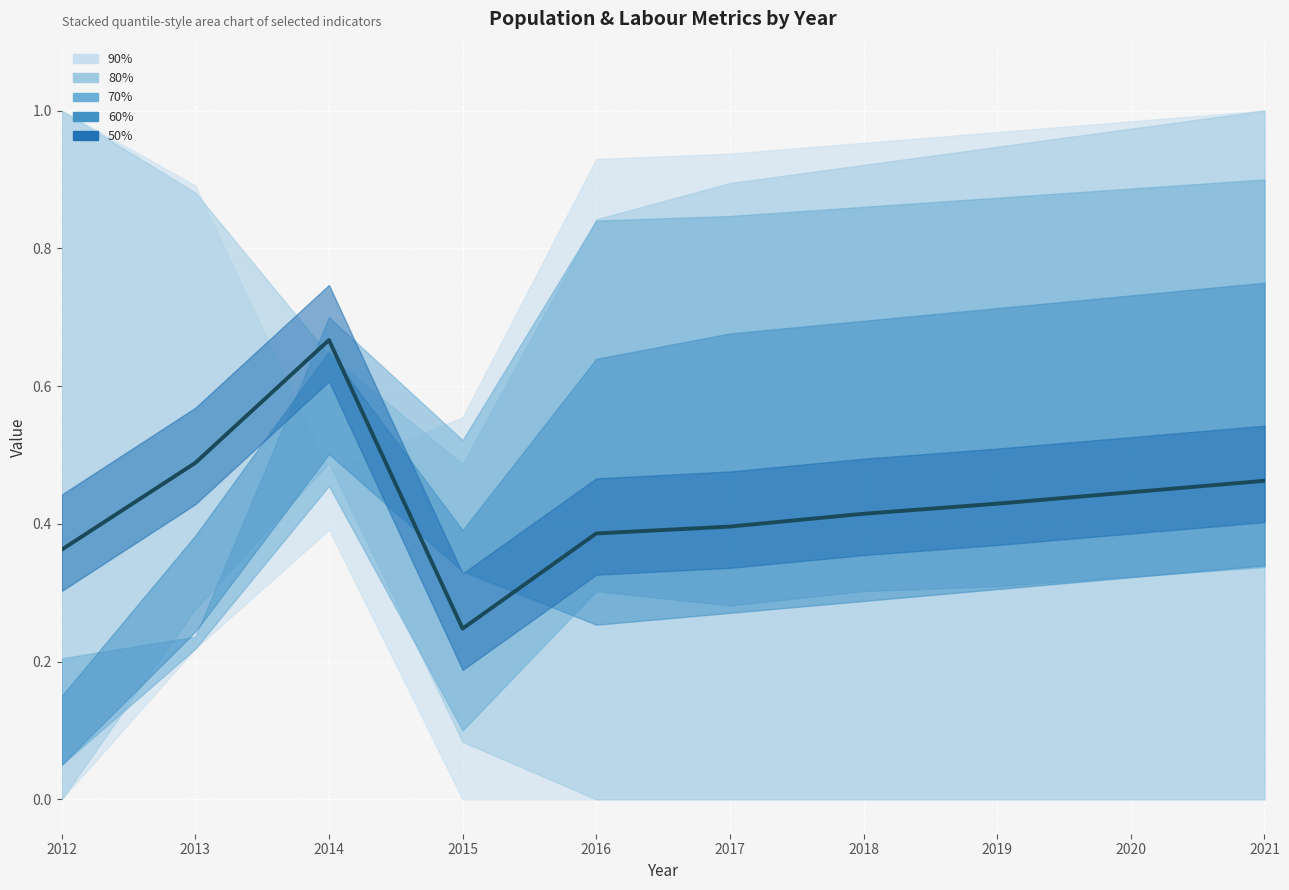

True or false: the data has more than 0 interior local peaks.

True